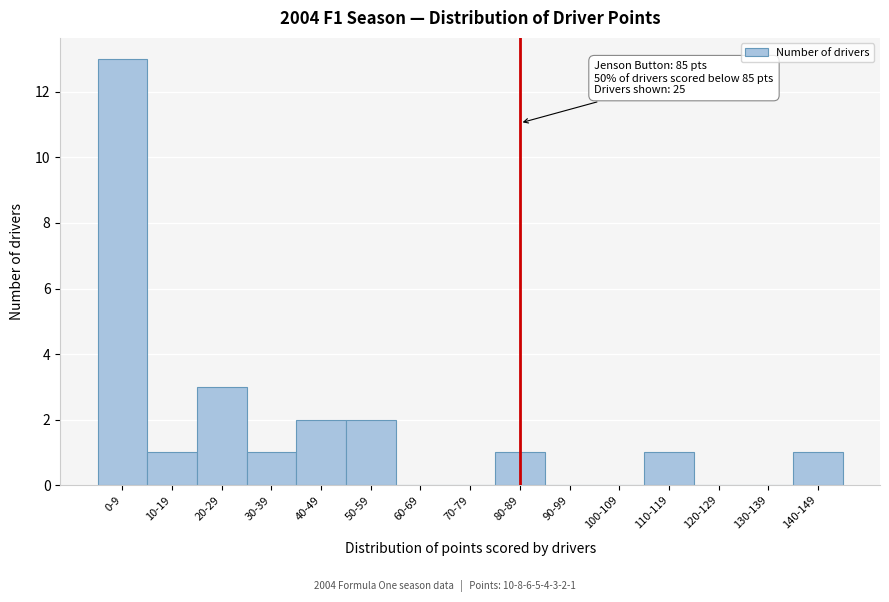

Reading left to right, transcribe all the data shown in this chart.

0-9=13	10-19=1	20-29=3	30-39=1	40-49=2	50-59=2	60-69=0	70-79=0	80-89=1	90-99=0	100-109=0	110-119=1	120-129=0	130-139=0	140-149=1